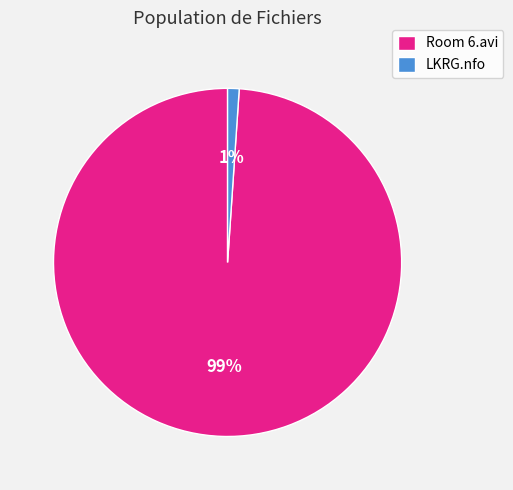

Do Room 6.avi and LKRG.nfo together represent more than half of the pie?

Yes